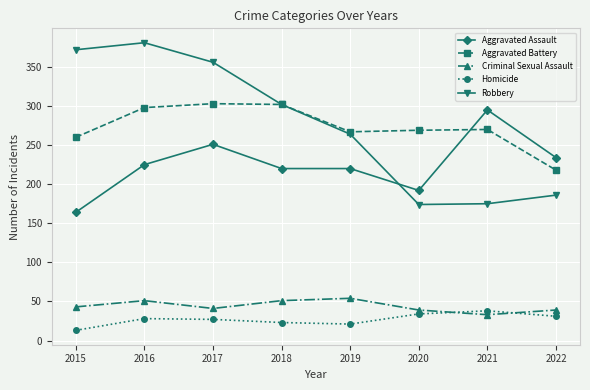

At which label does Aggravated Battery reach its minimum?

2022